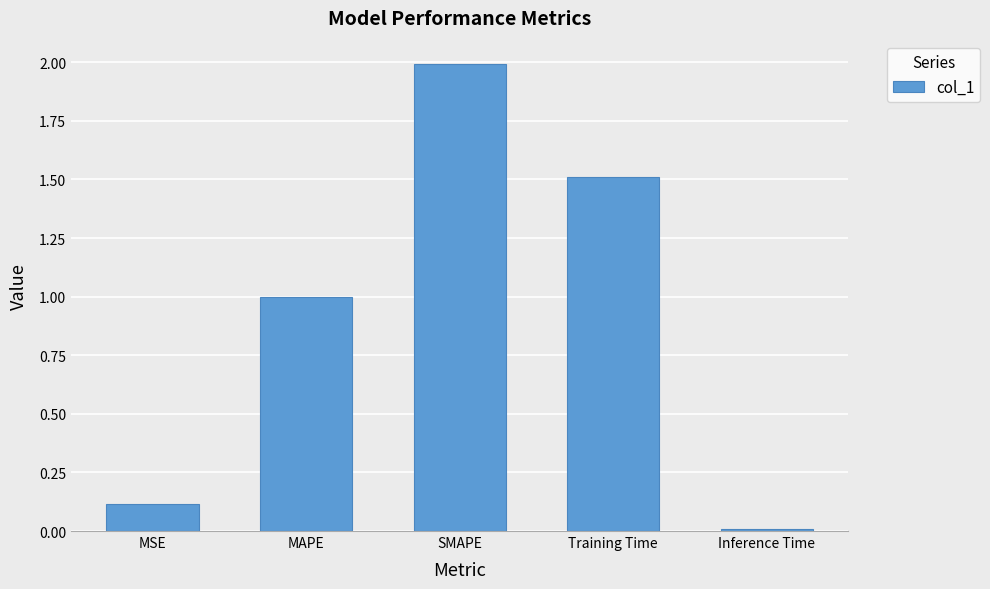

How many bars are there in total?

5